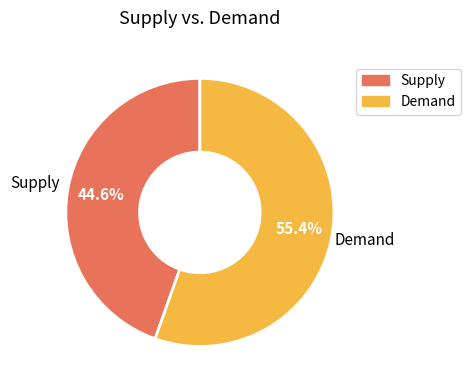

Between Supply and Demand, which is larger?

Demand